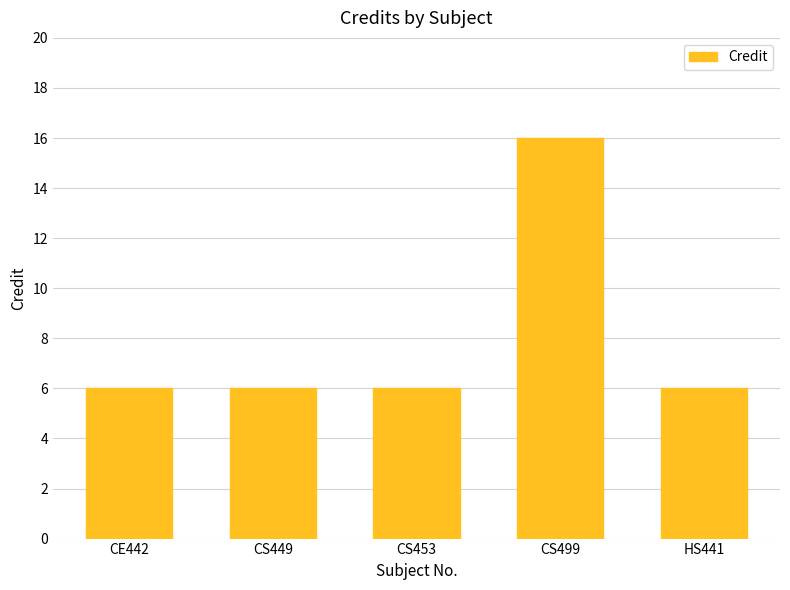

Count the values in the range 6 to 7.

4